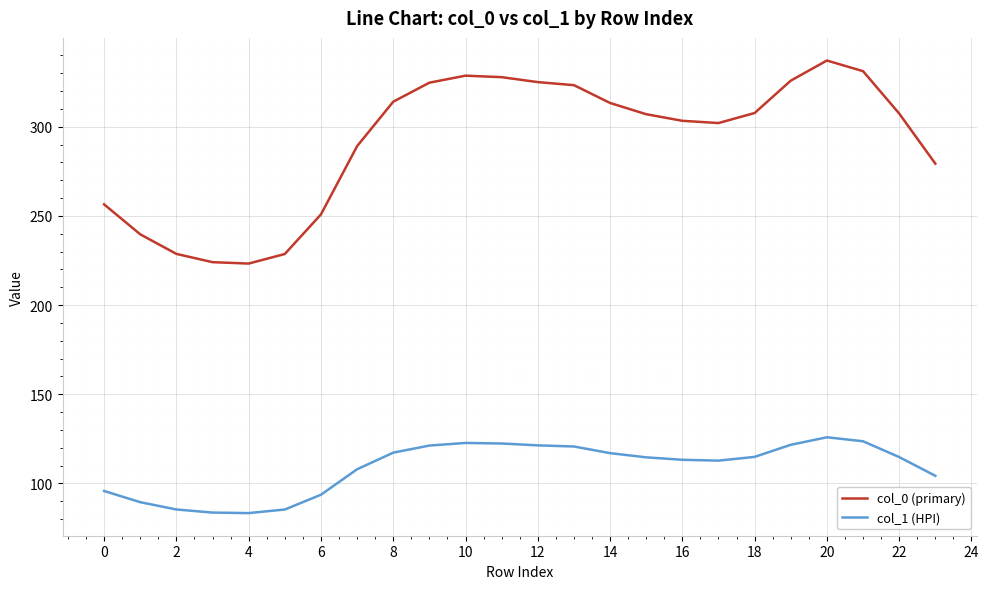

True or false: col_1 (HPI) and col_0 (primary) intersect in this chart.

False